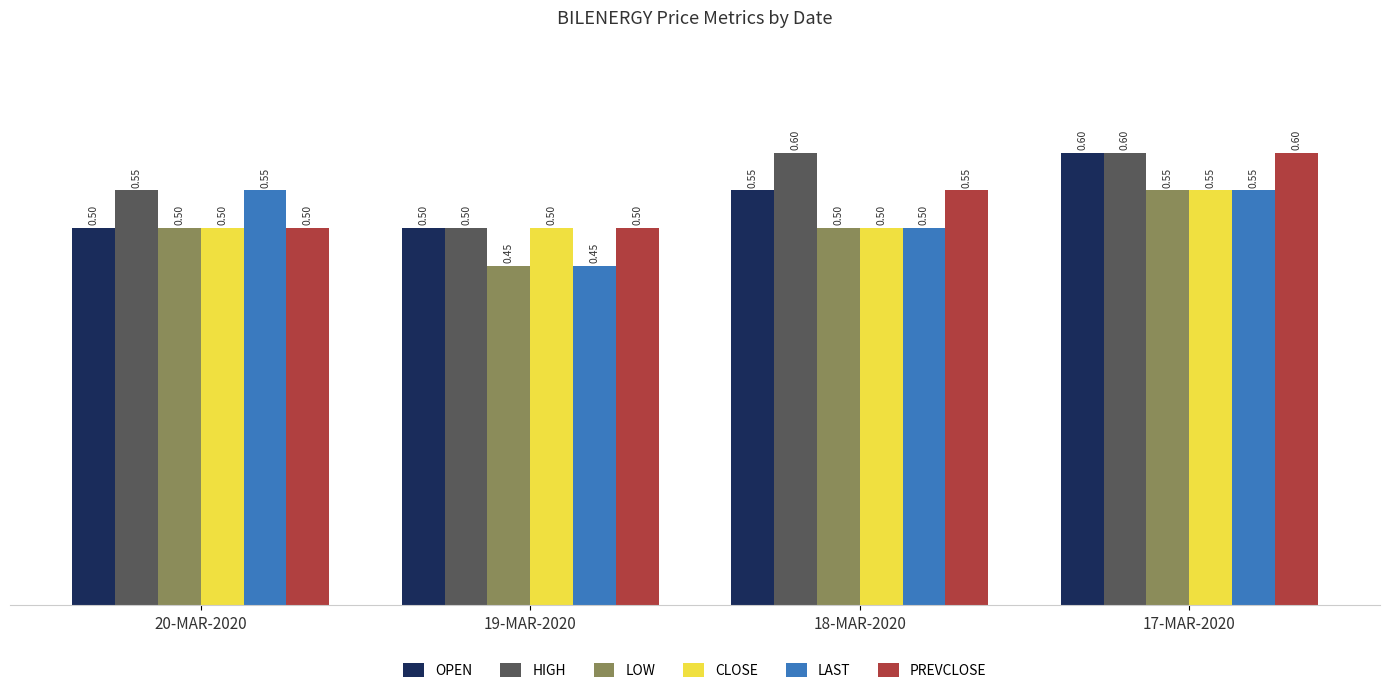

Reading left to right, transcribe all the data shown in this chart.

OPEN: 0.5	0.5	0.6	0.6
HIGH: 0.6	0.5	0.6	0.6
LOW: 0.5	0.5	0.5	0.6
CLOSE: 0.5	0.5	0.5	0.6
LAST: 0.6	0.5	0.5	0.6
PREVCLOSE: 0.5	0.5	0.6	0.6